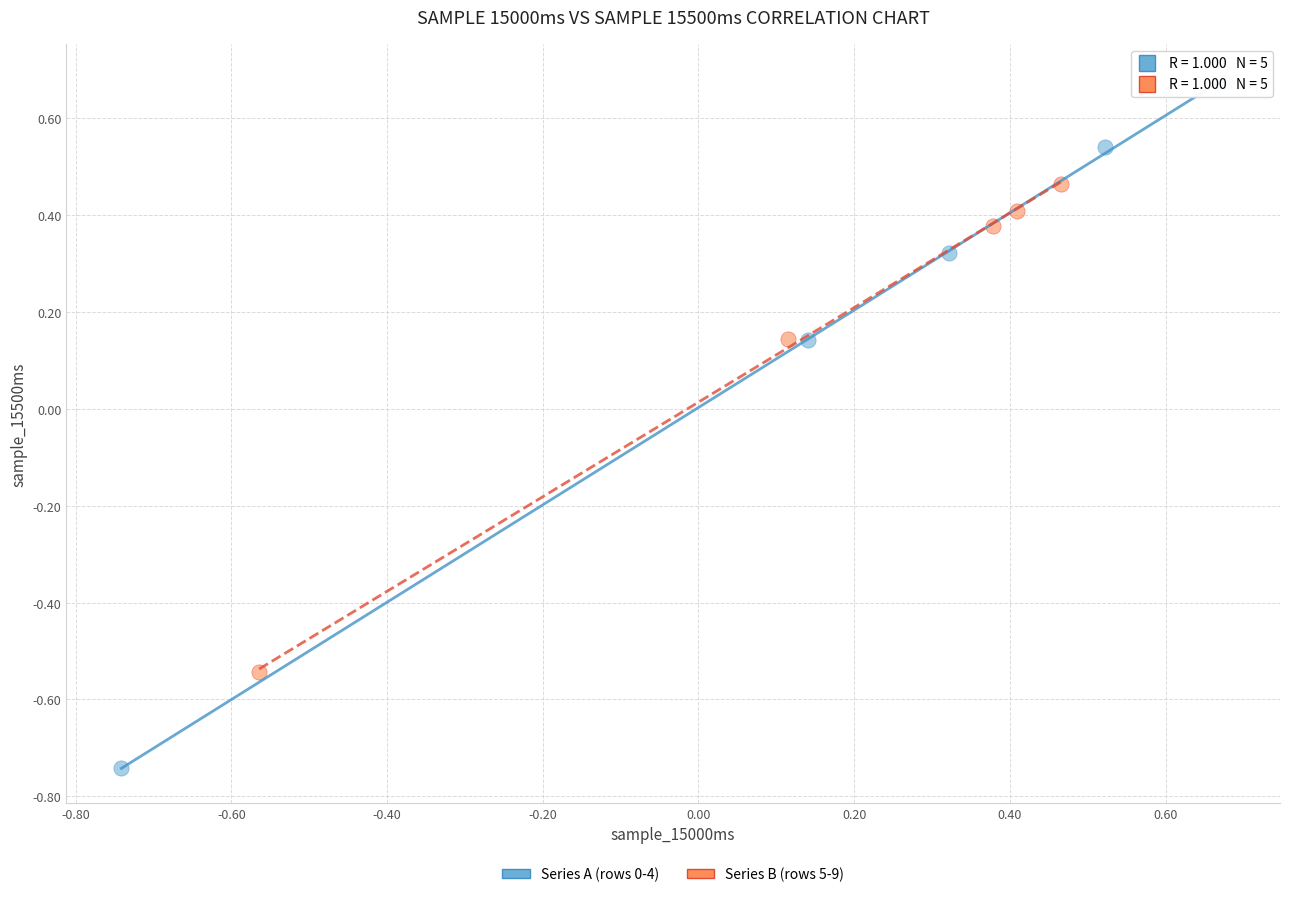

What are all the series names shown in the legend?

Series A (rows 0-4), Series B (rows 5-9)